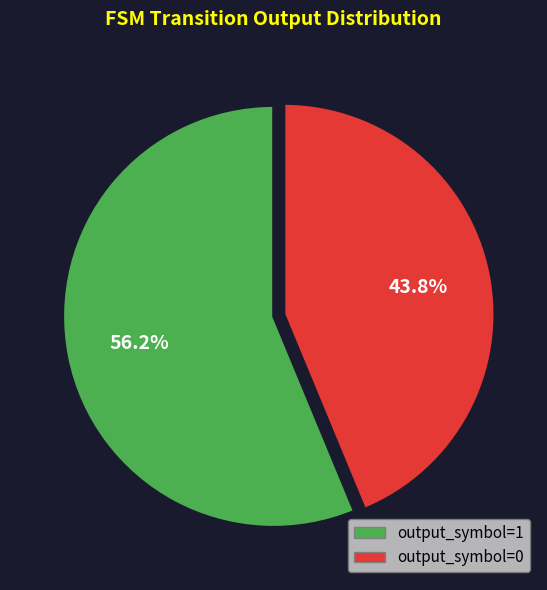

What percentage do output_symbol=1 and output_symbol=0 together represent?

100.0%